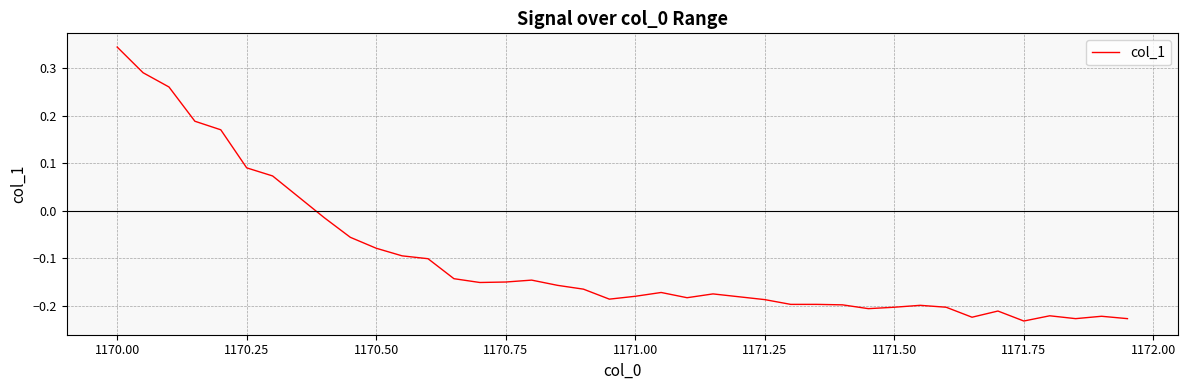

What is the difference between the maximum and minimum values?

0.6